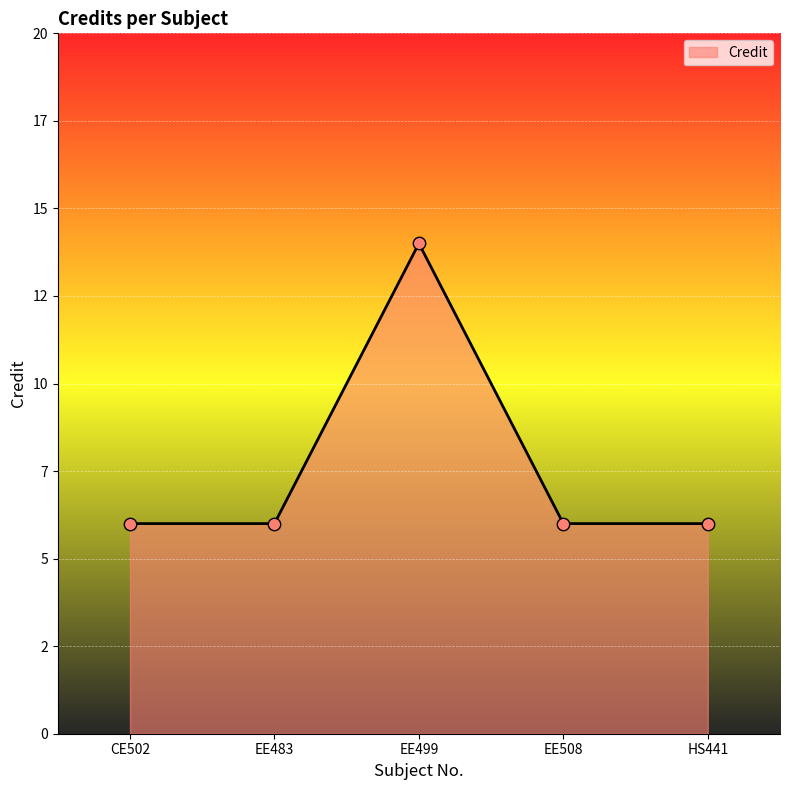

Which has a higher value, CE502 or EE483?

CE502